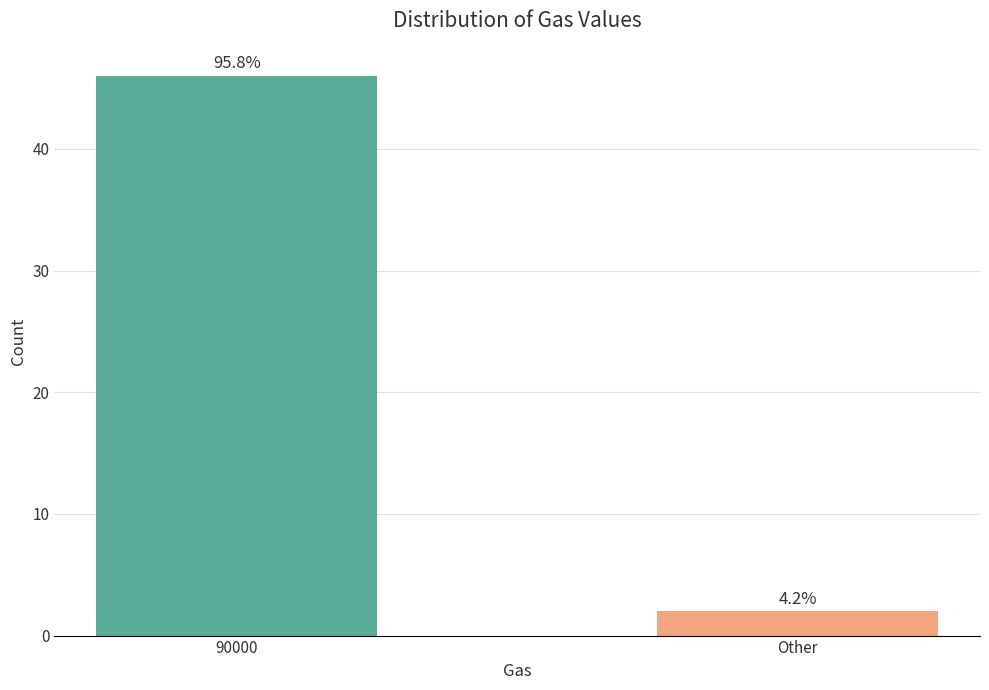

At which category does the chart reach its minimum across all series?

Other